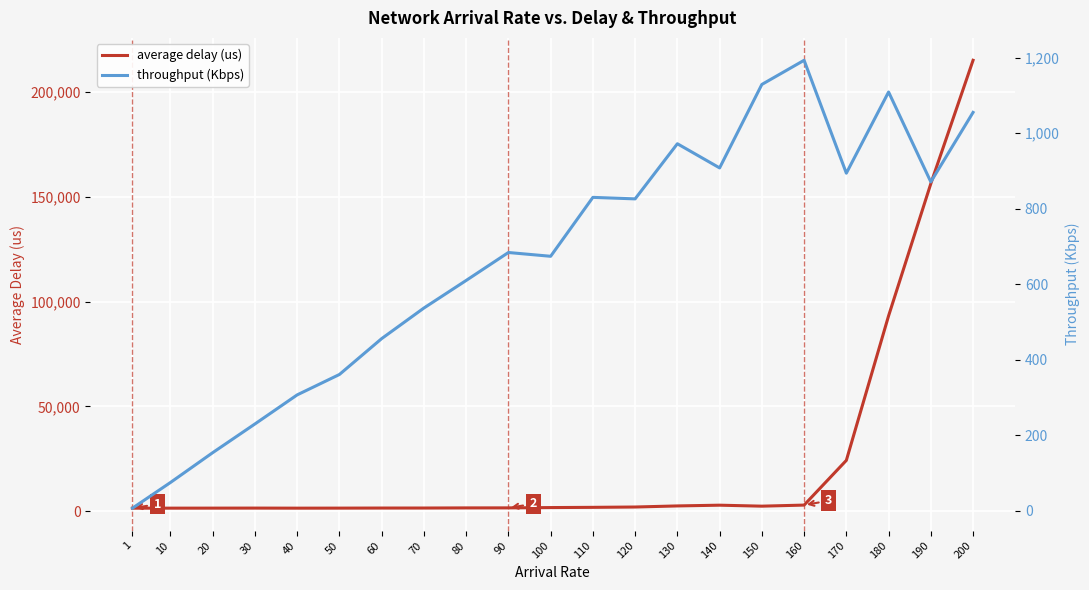

At how many categories does at least one series exceed 41051?

3